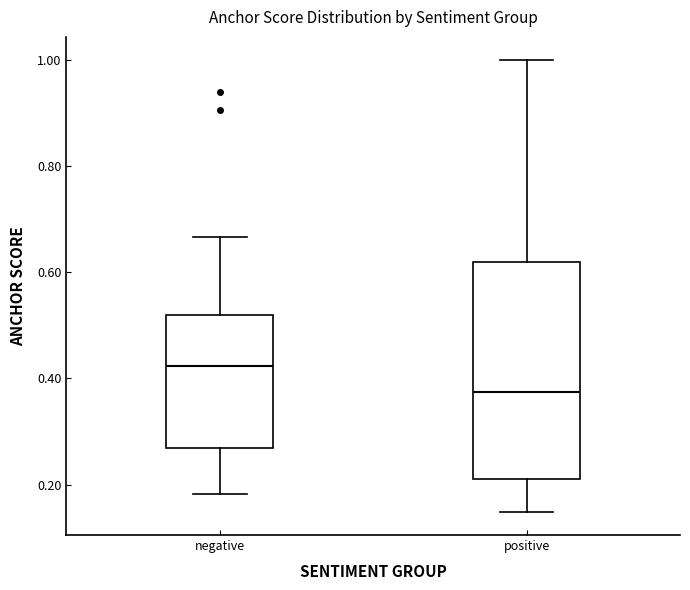

Which box's median line is the lowest?

positive